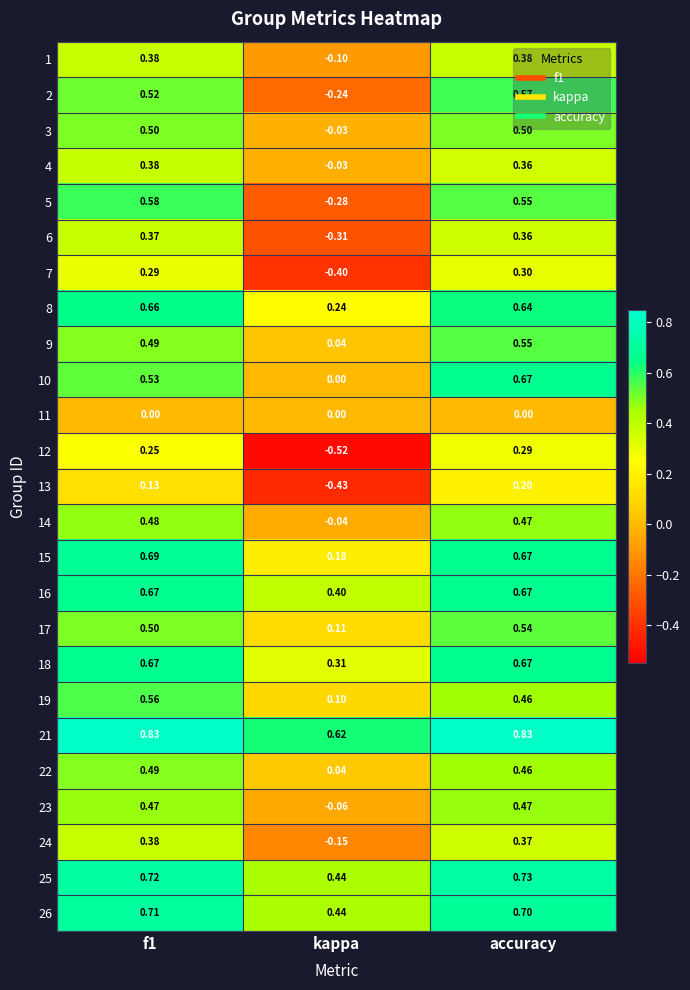

How many series are shown in this chart?

25